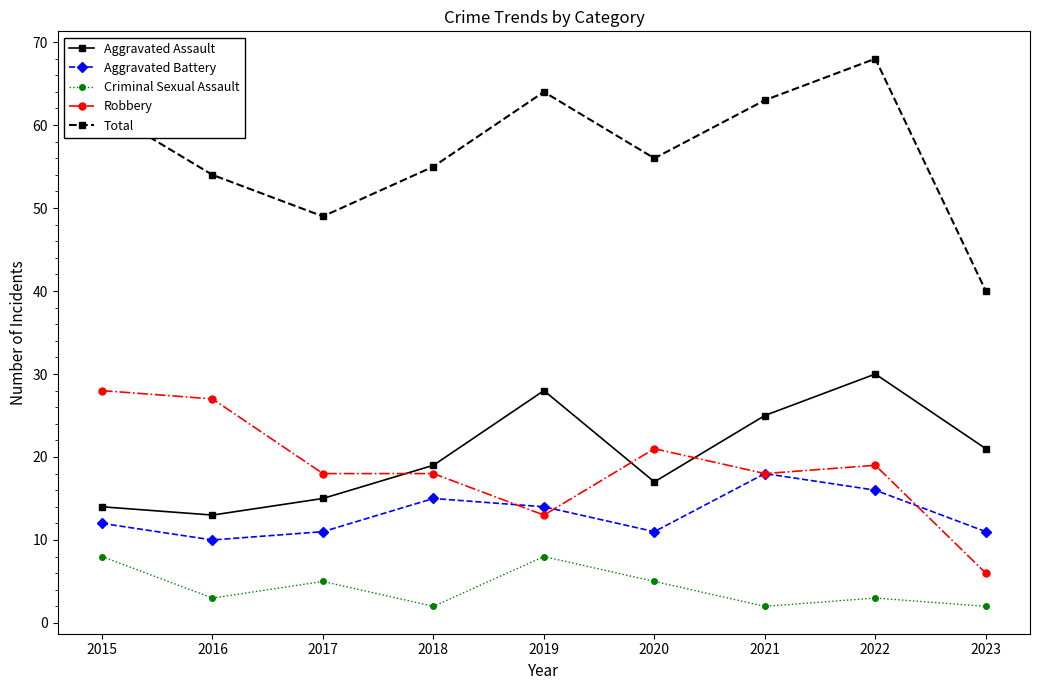

The Aggravated Assault series shows 25 at 2021. True or false?

True